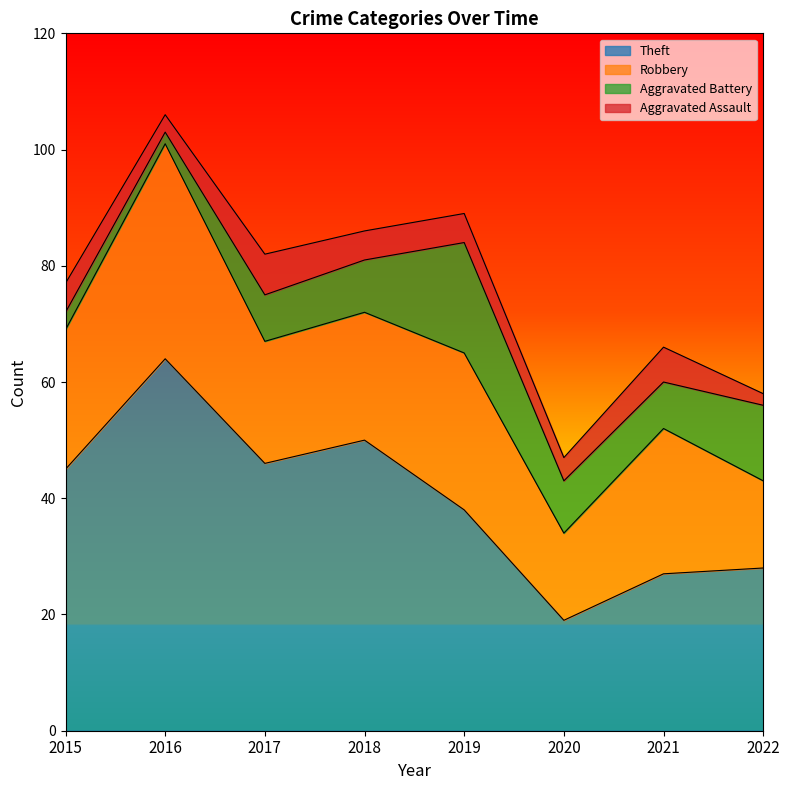

At which category is the sum across all series the highest?

2016